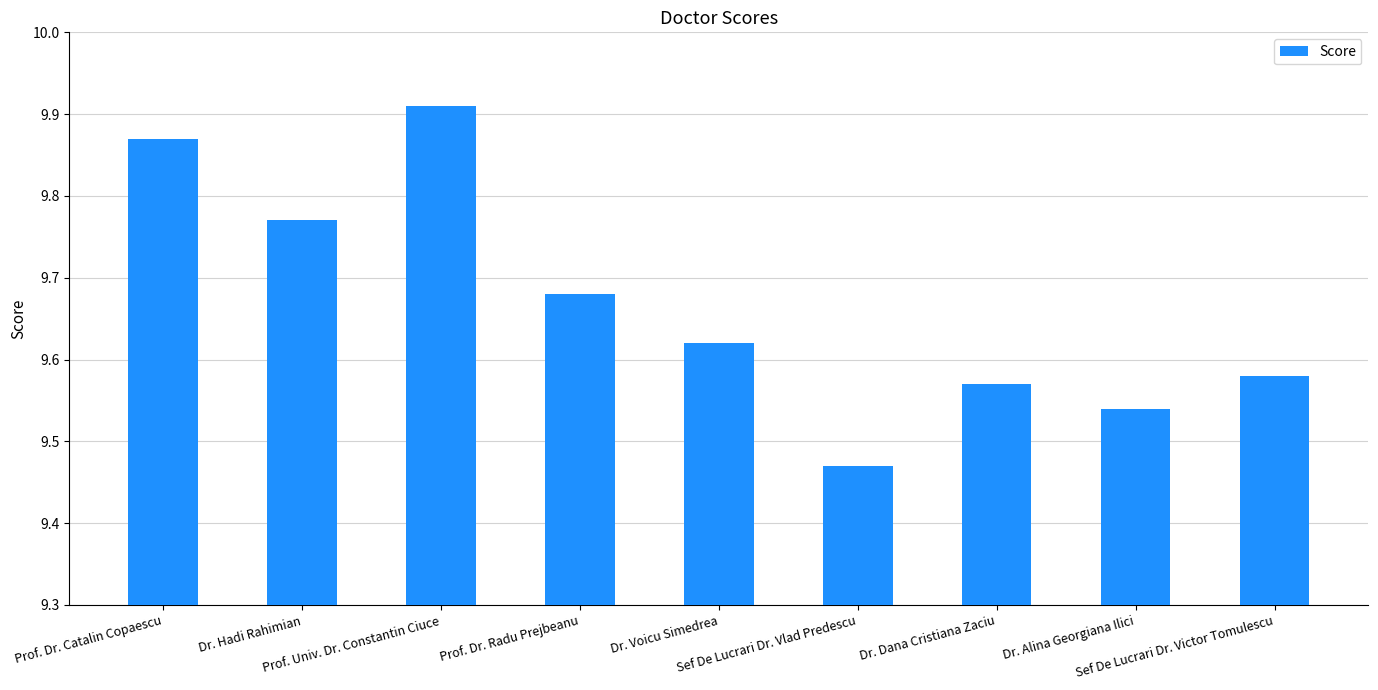

List the labels in order of value, largest first.

Prof. Univ. Dr. Constantin Ciuce, Prof. Dr. Catalin Copaescu, Dr. Hadi Rahimian, Prof. Dr. Radu Prejbeanu, Dr. Voicu Simedrea, Sef De Lucrari Dr. Victor Tomulescu, Dr. Dana Cristiana Zaciu, Dr. Alina Georgiana Ilici, Sef De Lucrari Dr. Vlad Predescu